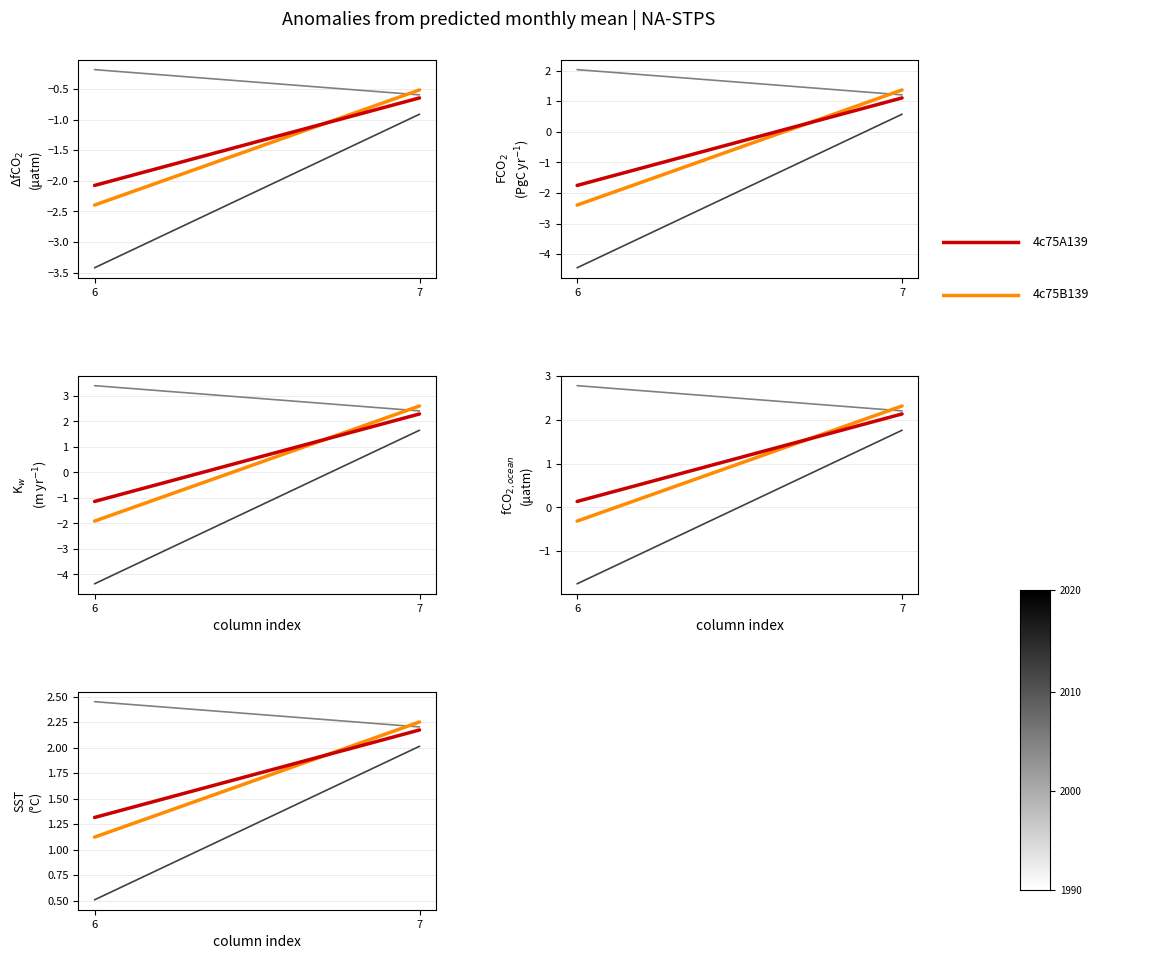

What is the spread (max minus min) of values at 6?

1.9